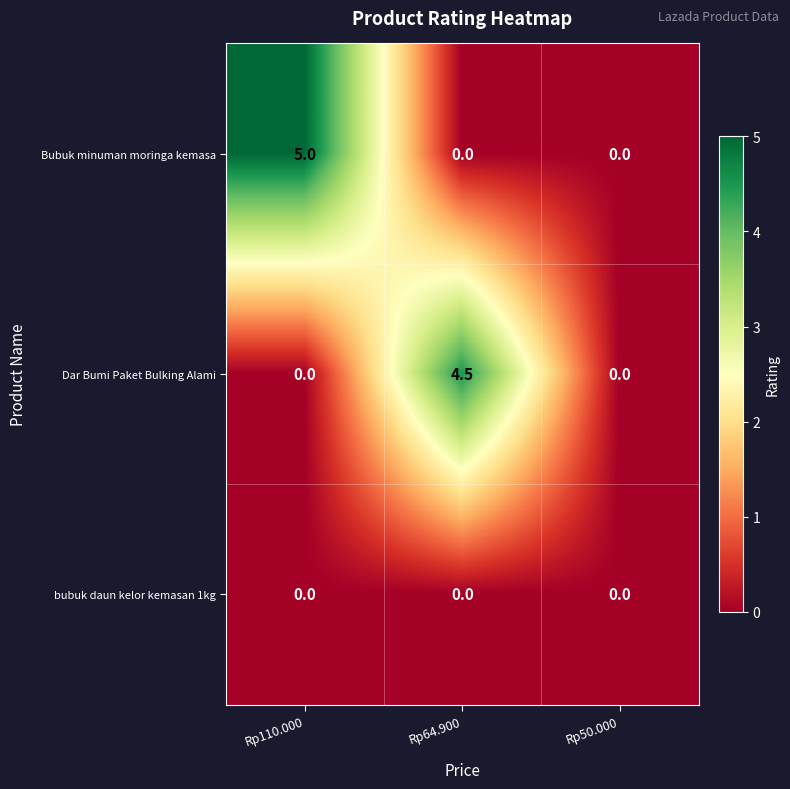

What is the maximum value shown in the chart?

5.0